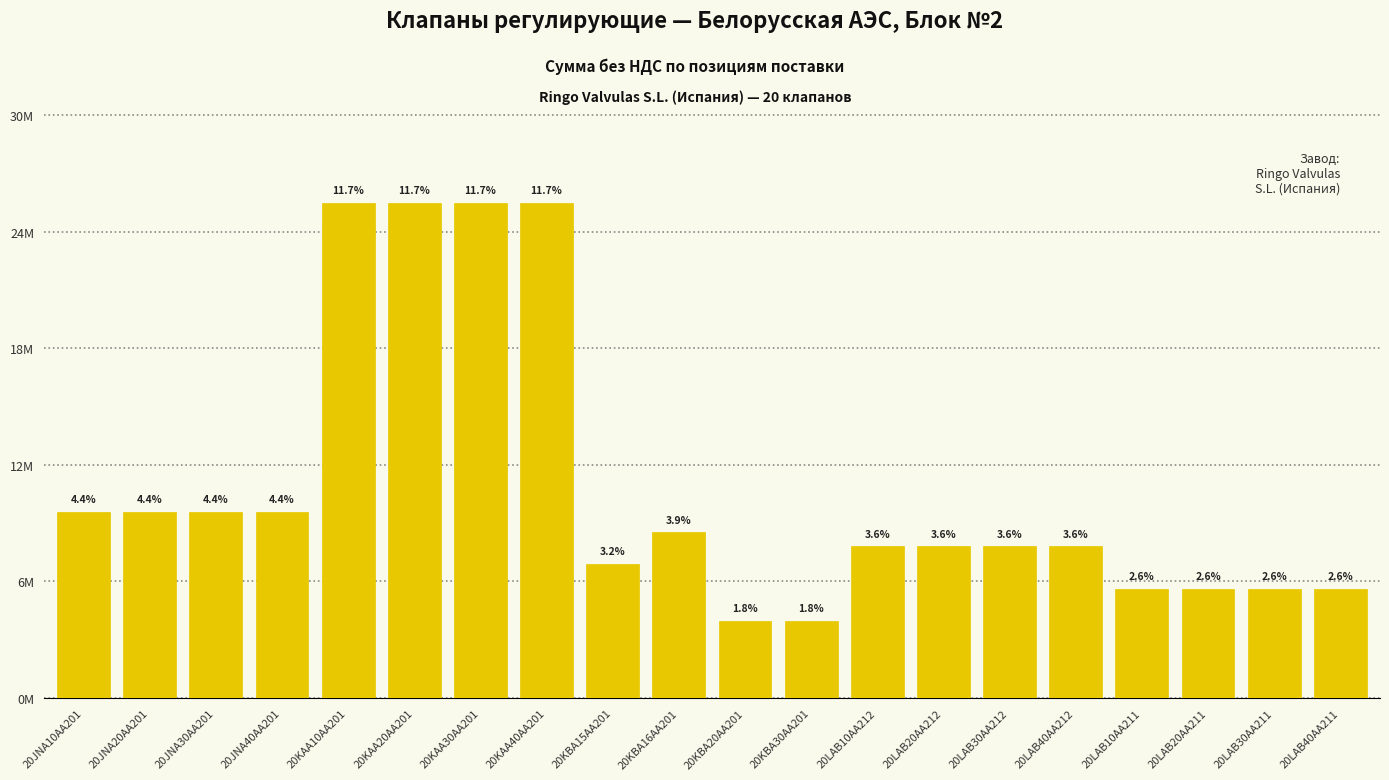

Does the chart contain any negative values?

No